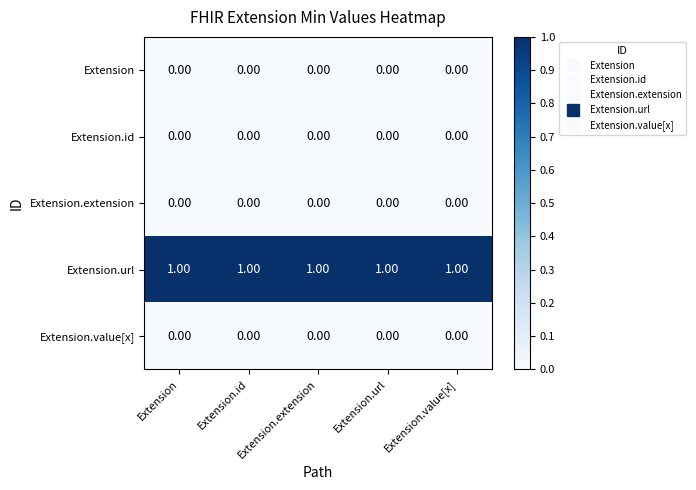

At how many categories does at least one series exceed 0?

5